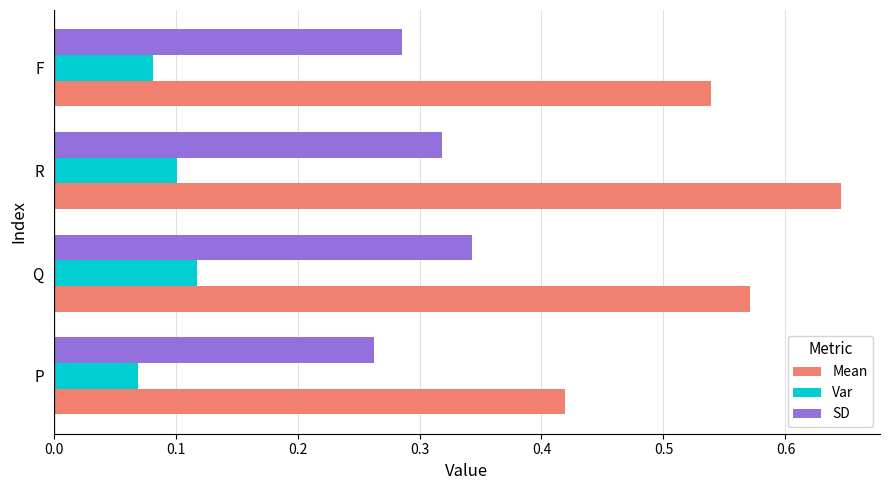

Which series has the largest range (max minus min)?

Mean